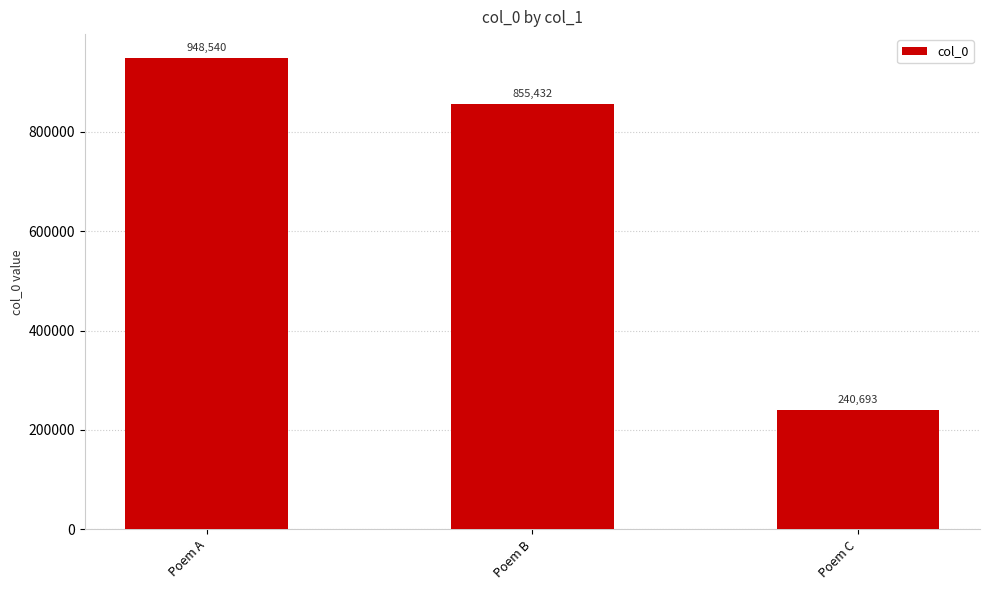

At which label does the data first exceed 855432?

Poem A